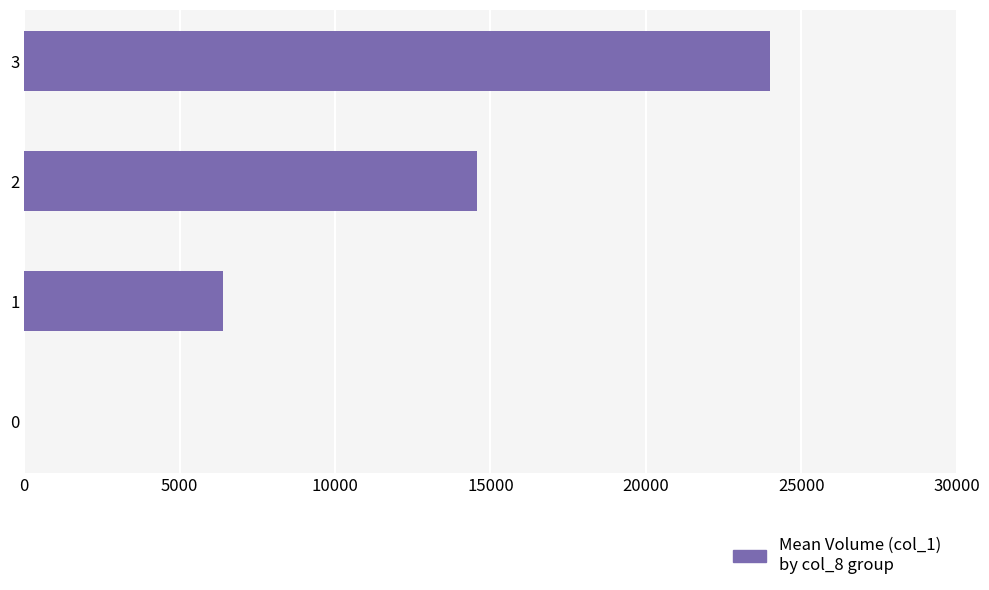

Reading bottom to top, transcribe all the data shown in this chart.

0=0	1=6400	2=14571	3=24000